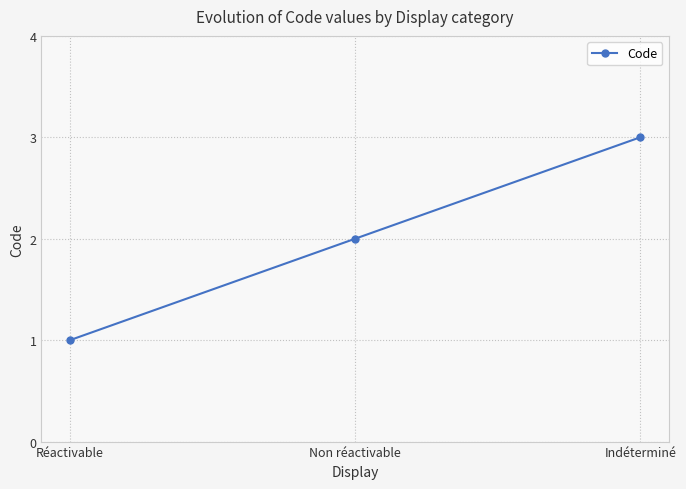

What is the difference between the maximum and minimum values?

2